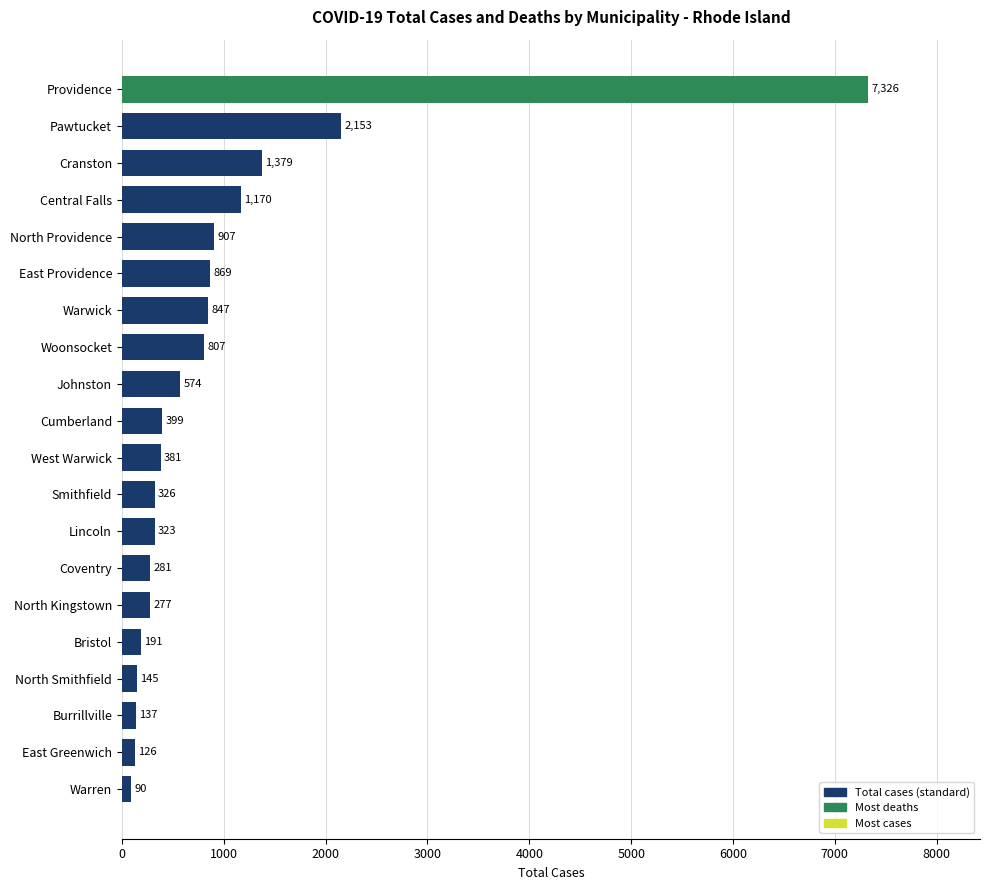

How many bars are there in total?

20